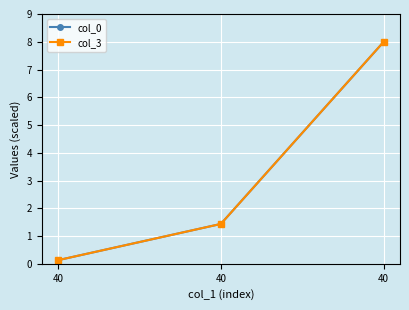

What are all the series names shown in the legend?

col_0, col_3